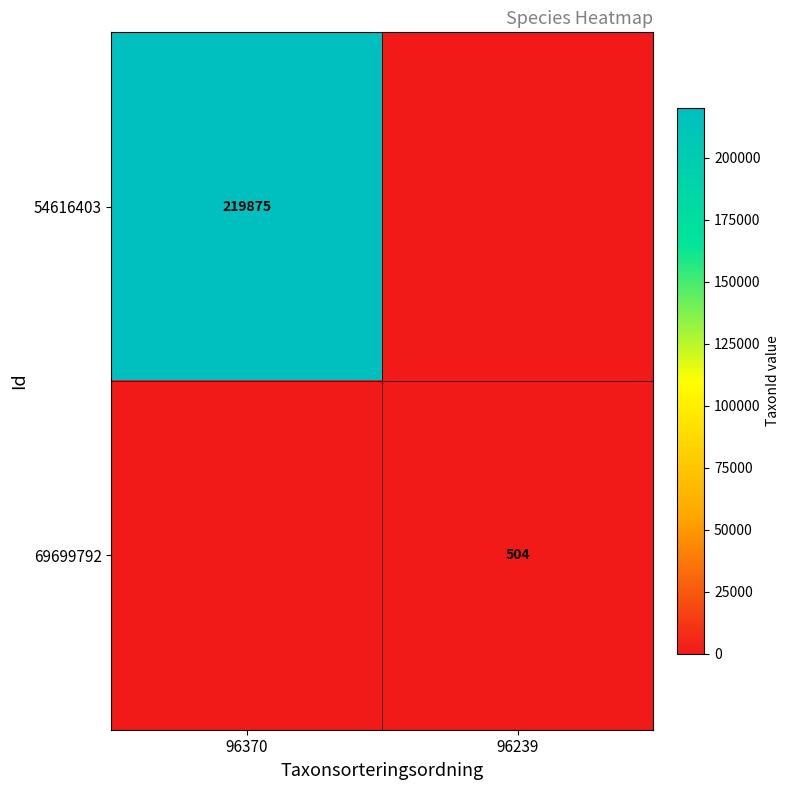

Is the value of 54616403 at 96370 greater than the value of 69699792 at 96239?

Yes